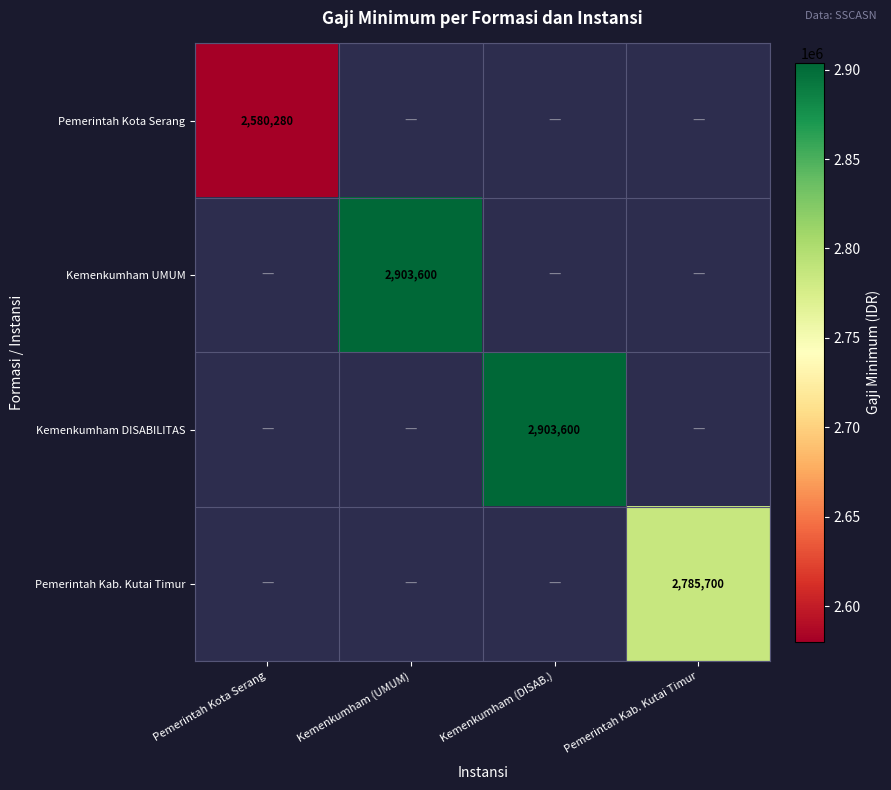

Is it true that Kemenkumham DISABILITAS equals 2903600 at Kemenkumham (DISAB.)?

True